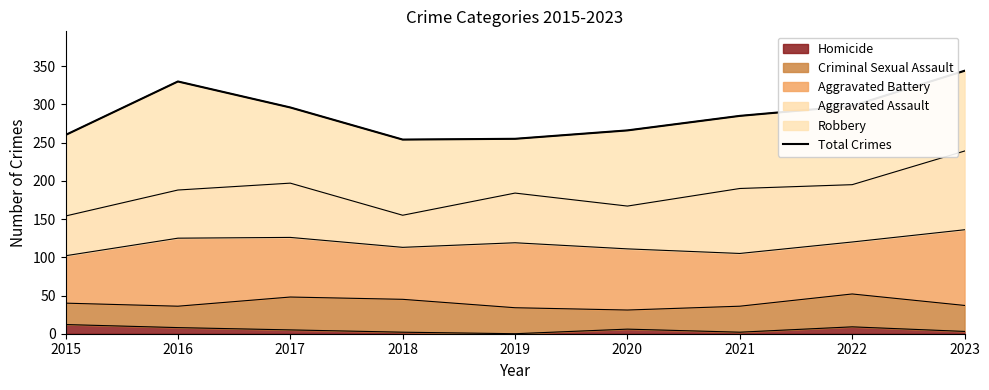

What is the change in value from 2019 to 2023?

+89